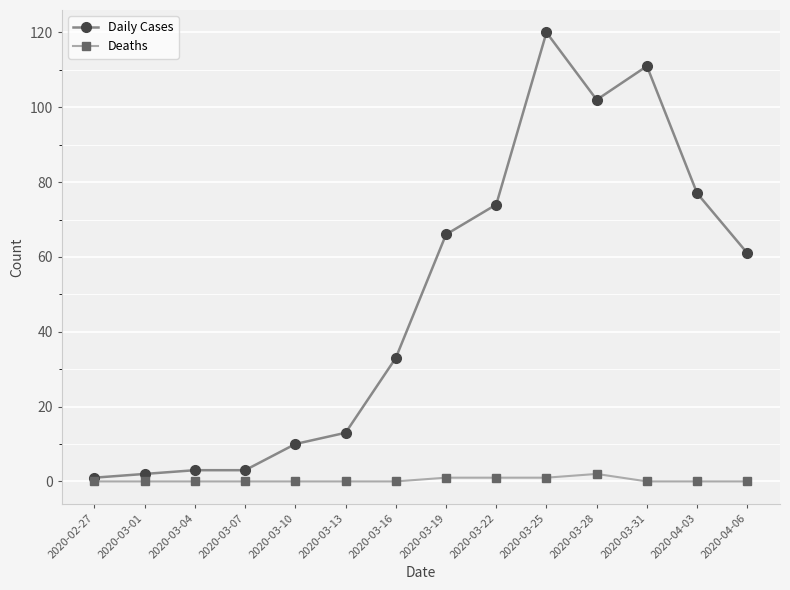

Rank the series by their average value, from highest to lowest.

Daily Cases, Deaths